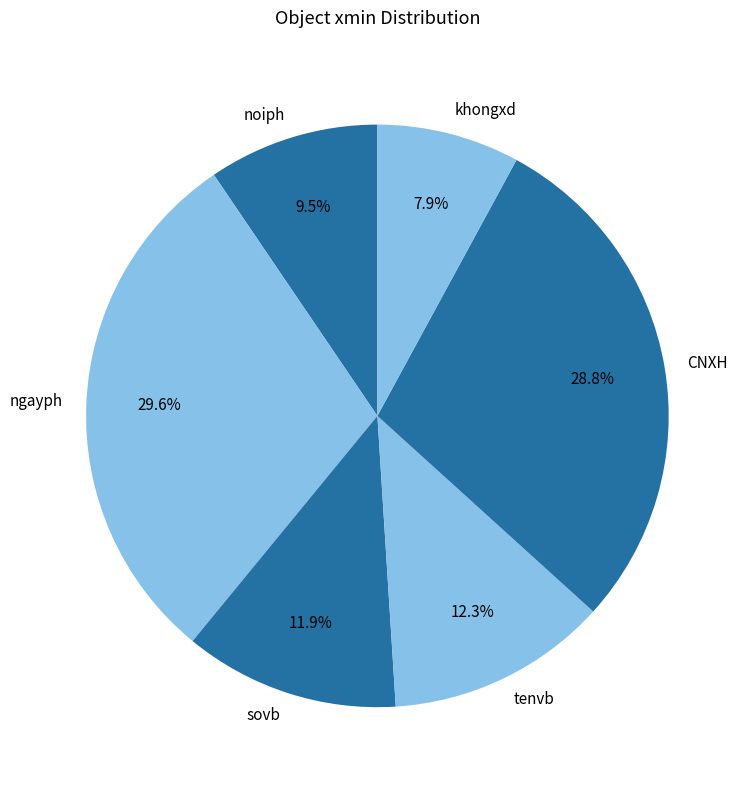

Is tenvb the majority of the pie?

No